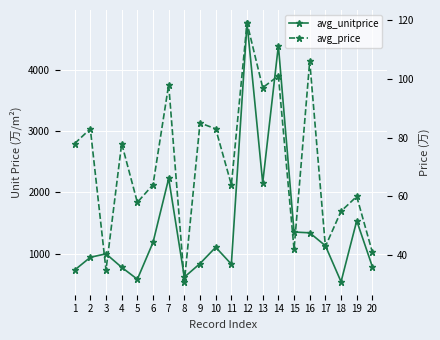

Is this an area chart (filled region under the line)?

No